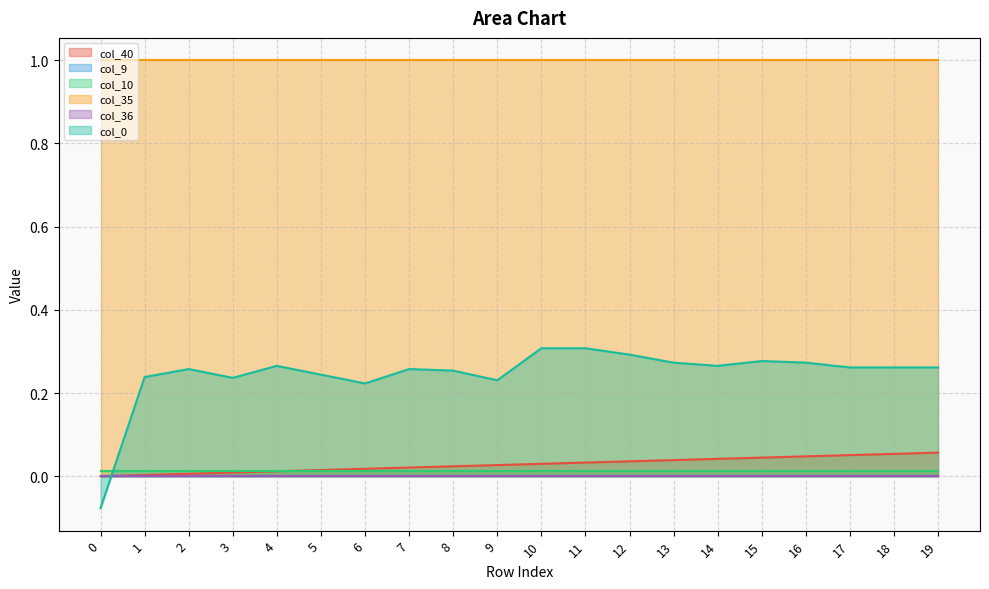

Which series has the largest total across all categories?

col_35